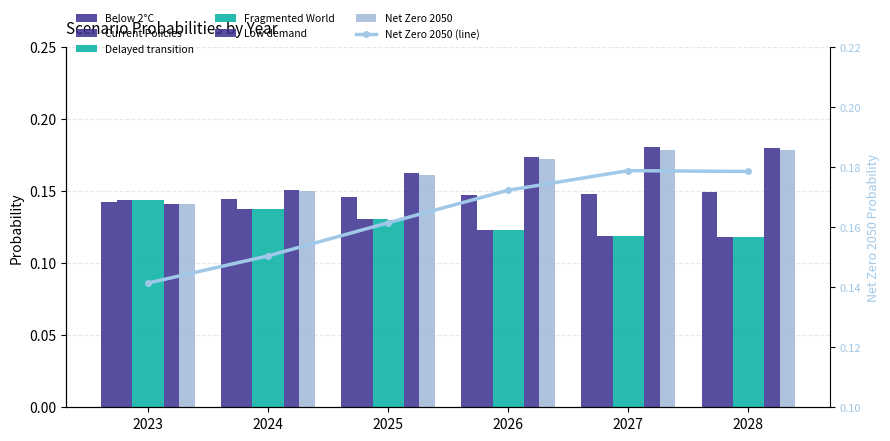

What is the sum of the Net Zero 2050 values at 2026 and 2025?

0.3